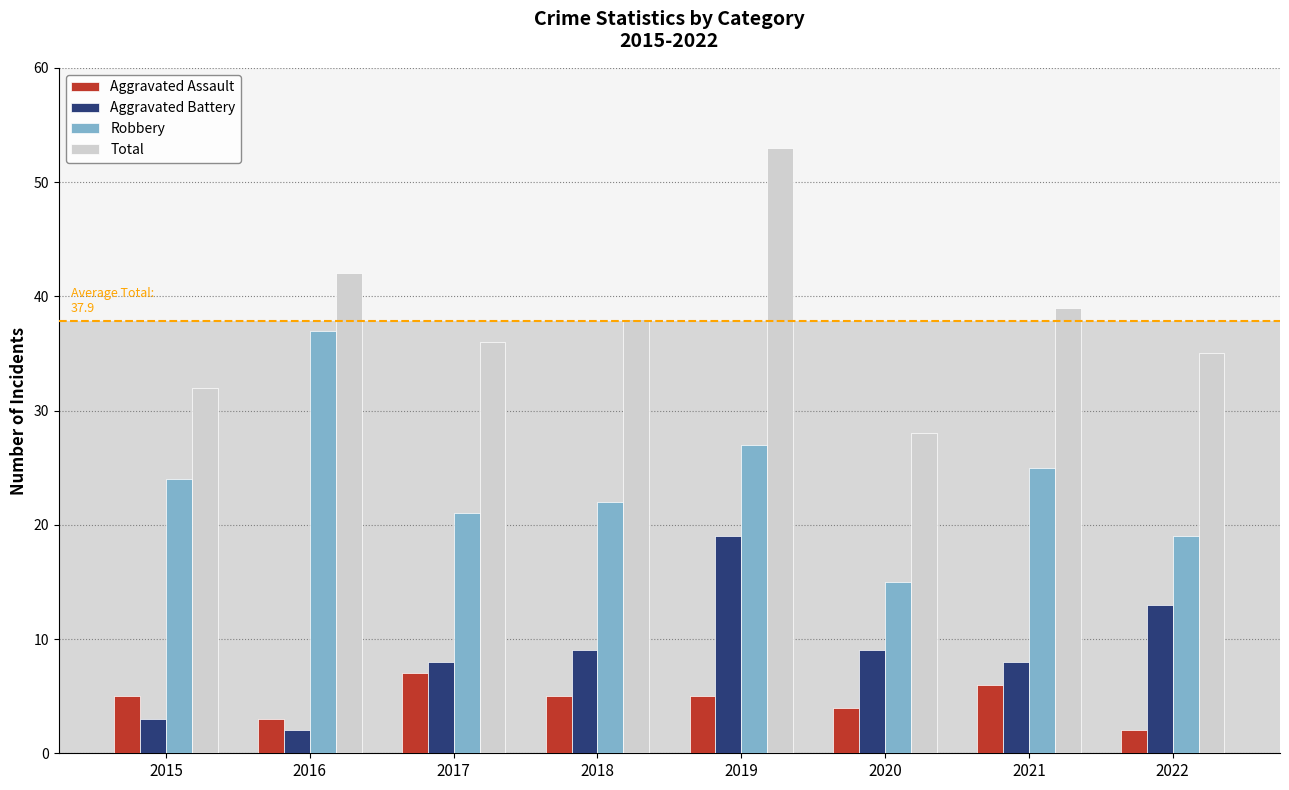

What is the difference between the maximum and minimum values in the Total series?

25